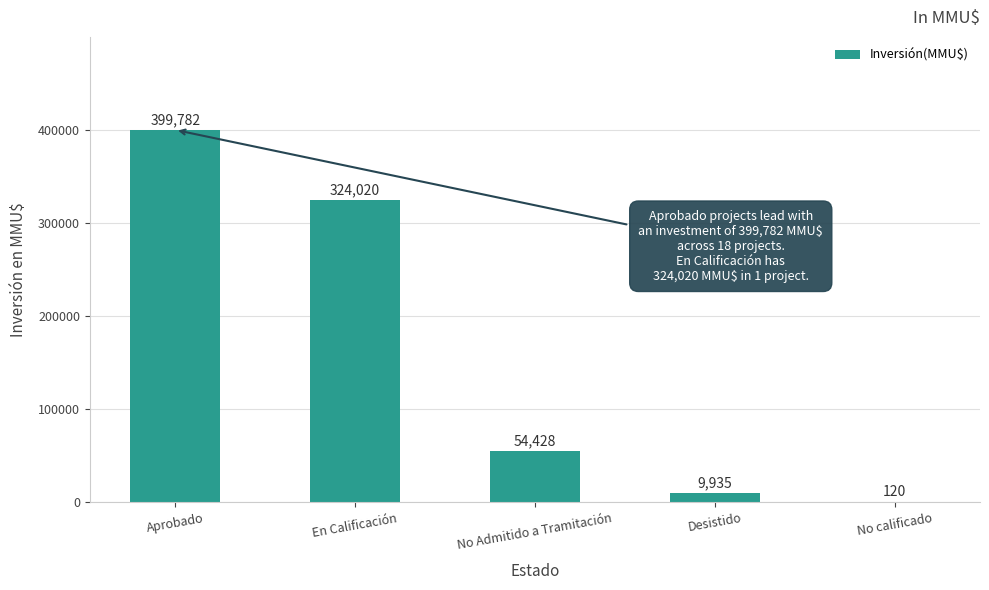

How many series are shown in this chart?

1